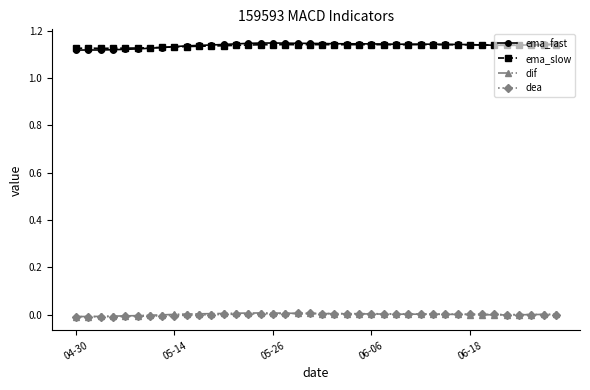

True or false: ema_fast and dea cross at least once.

False